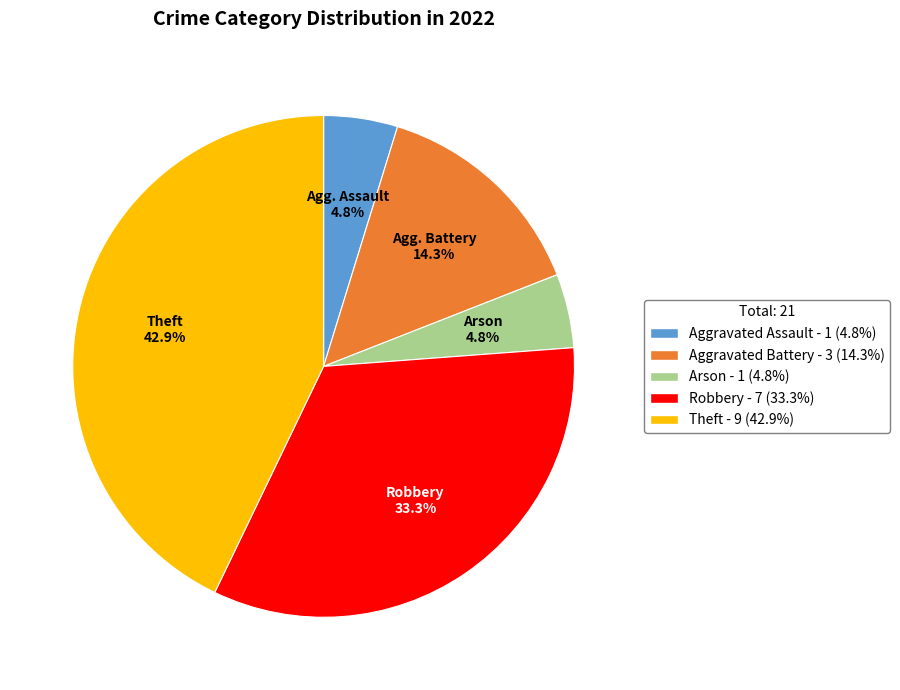

Does any single category account for the majority?

No